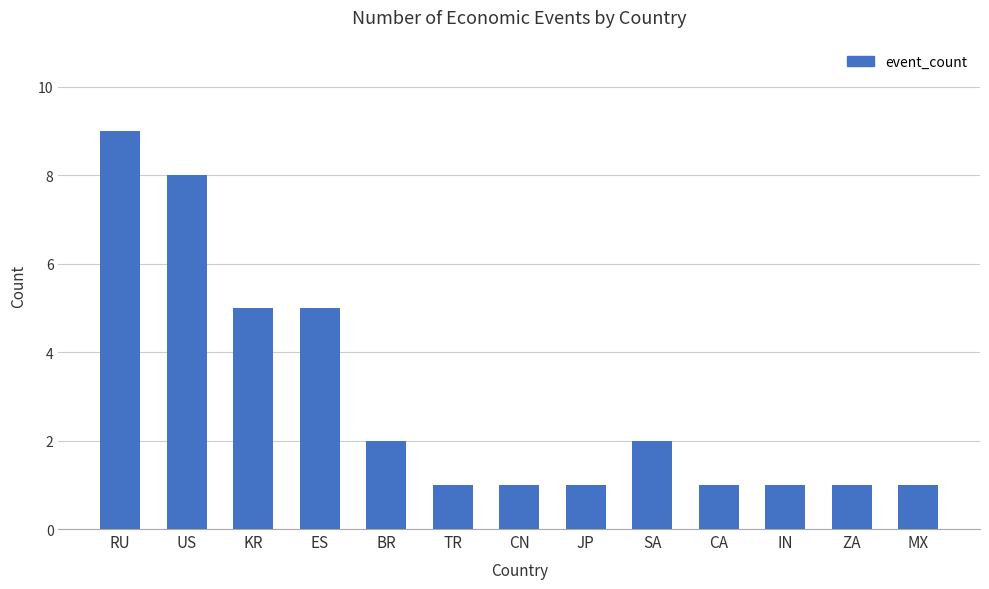

What is the approximate value at RU?

9